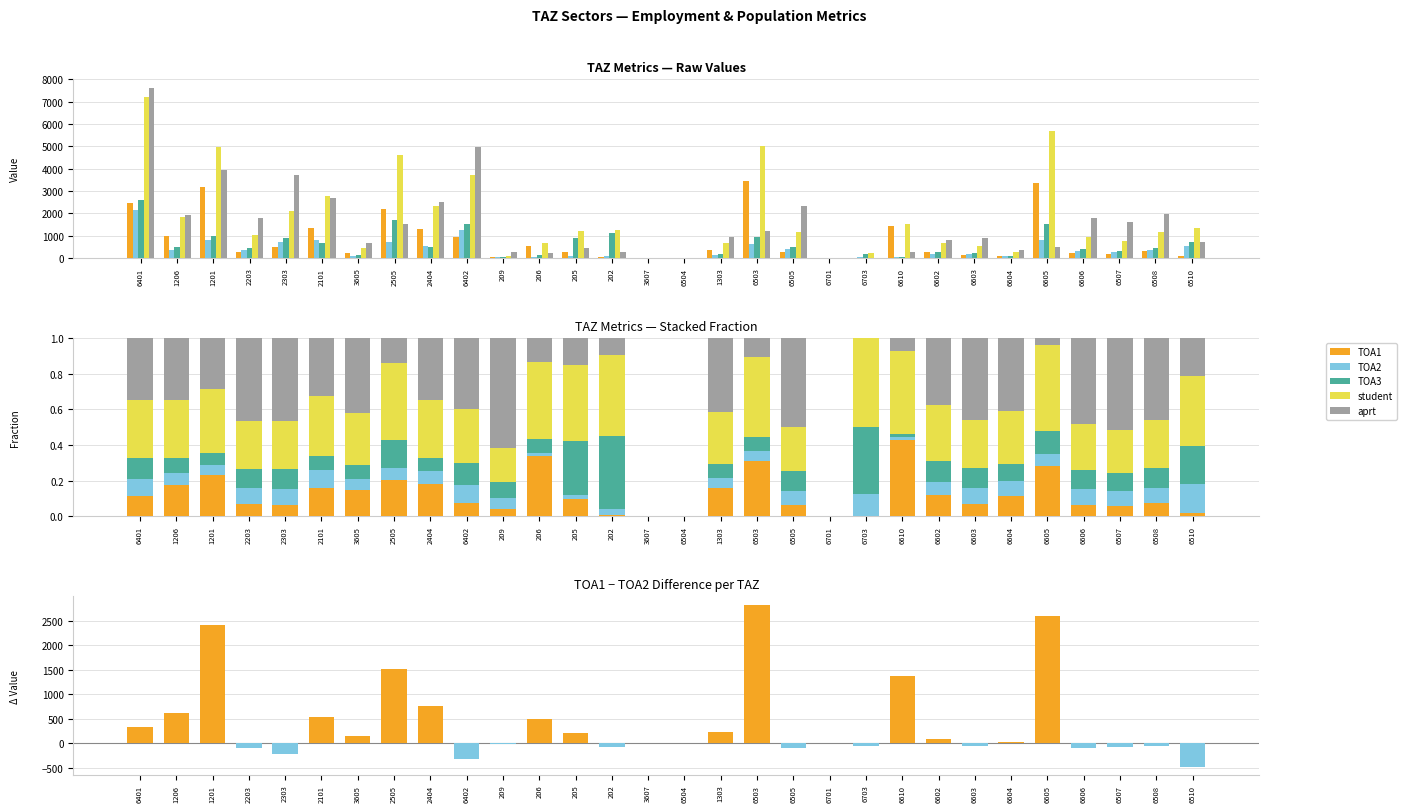

True or false: student has a value of -0.2 at 3607.

False